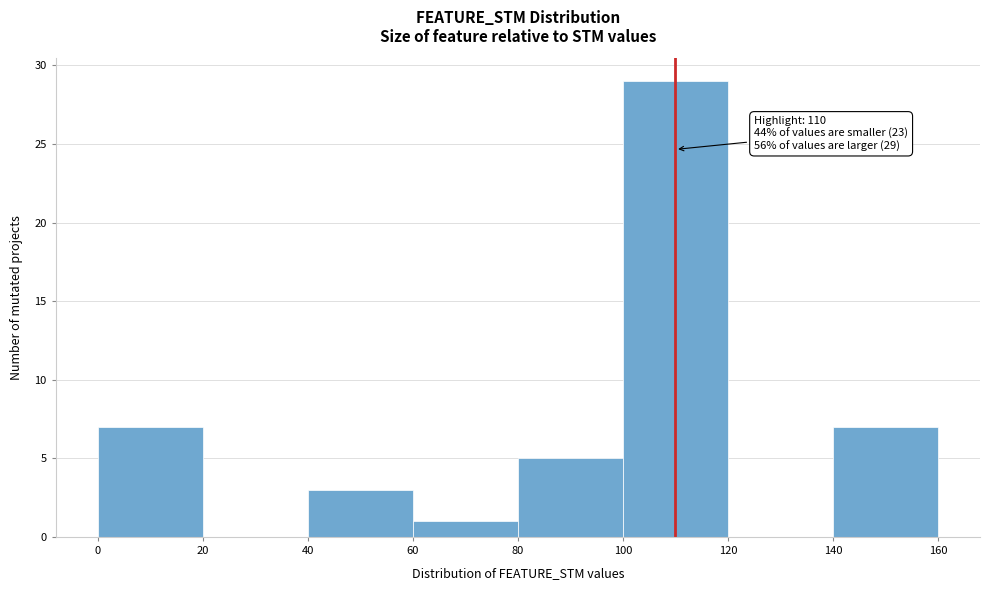

Over which range of the x-axis is the bar tallest?

100 to 120